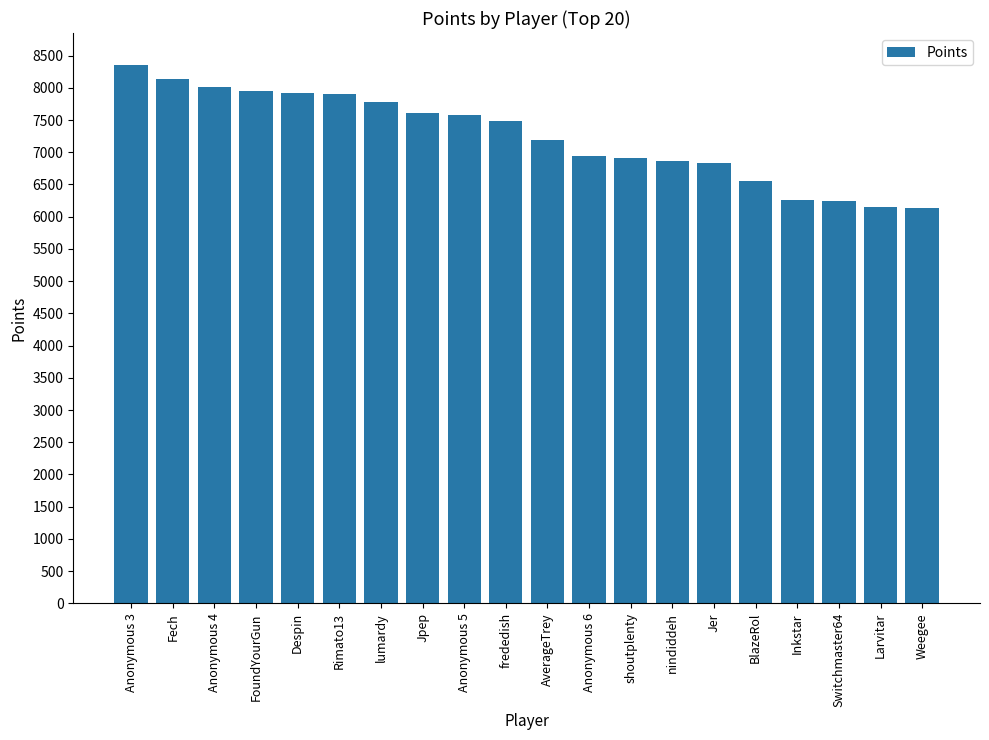

What is the difference between the maximum and minimum values?

2221